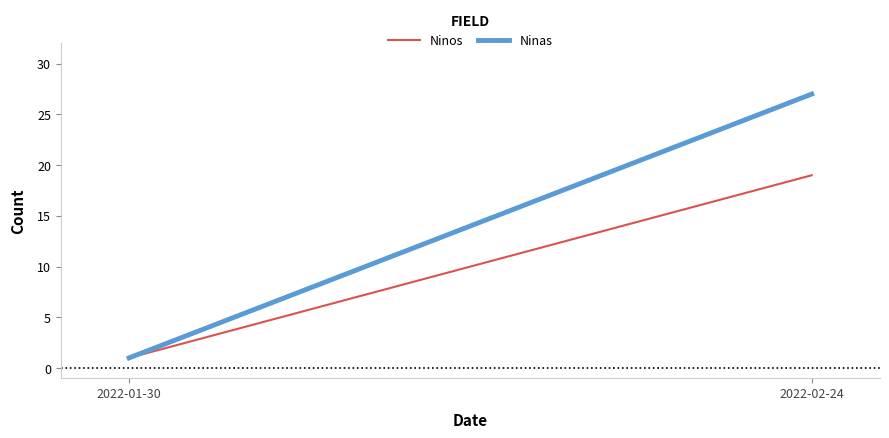

At which category is the sum across all series the highest?

2022-02-24